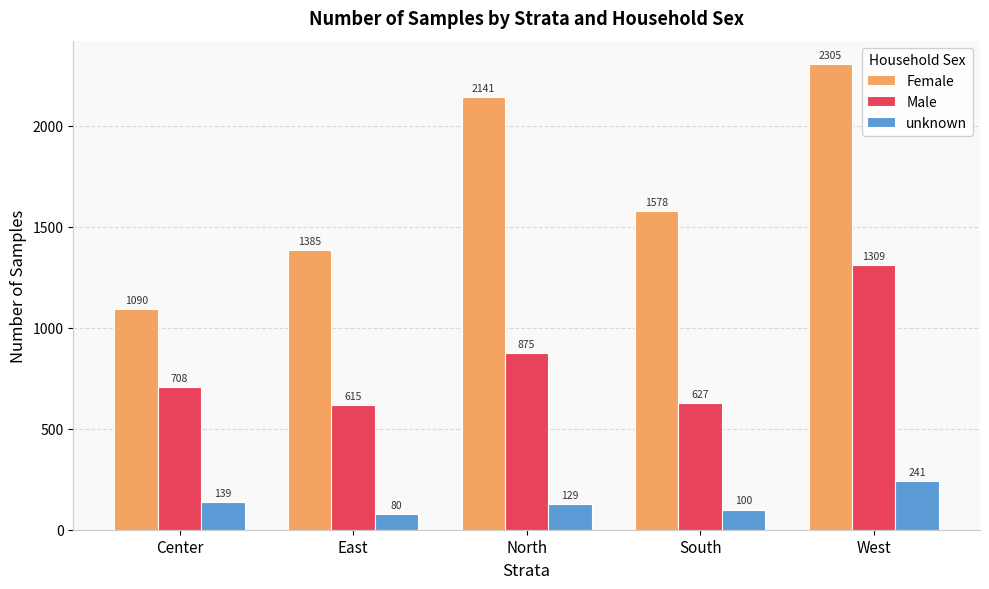

At which label does Female first exceed 1578?

North